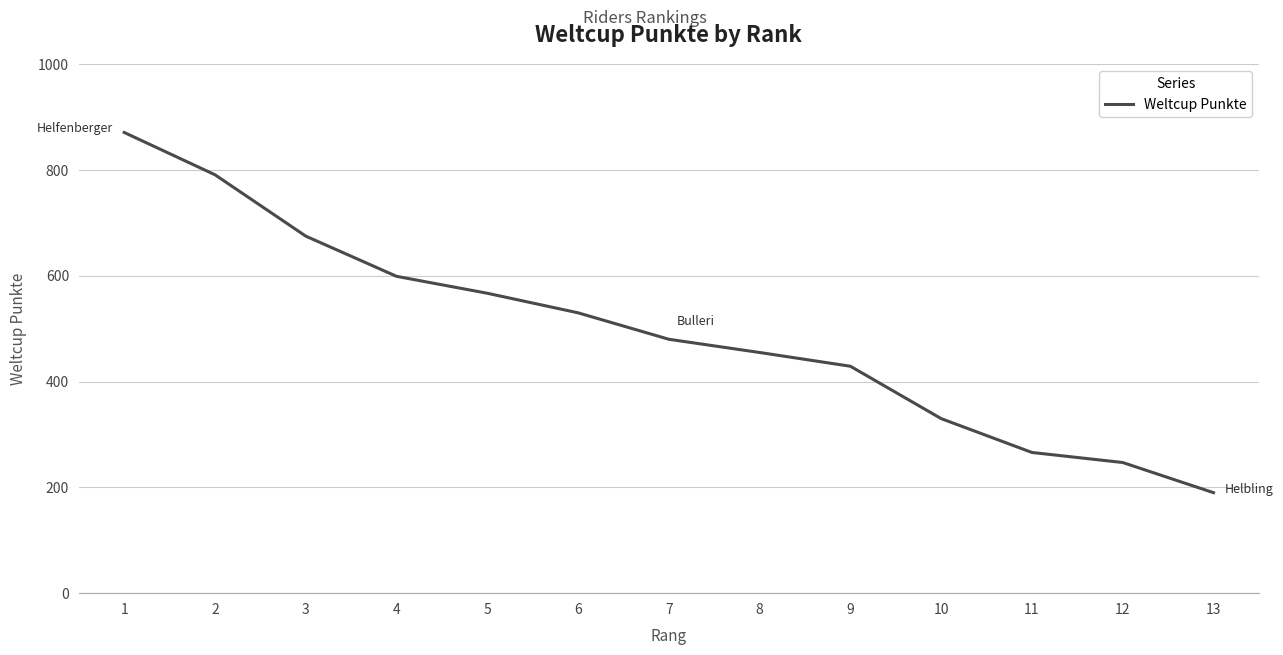

What is the approximate value at 13, to the nearest 10?

190